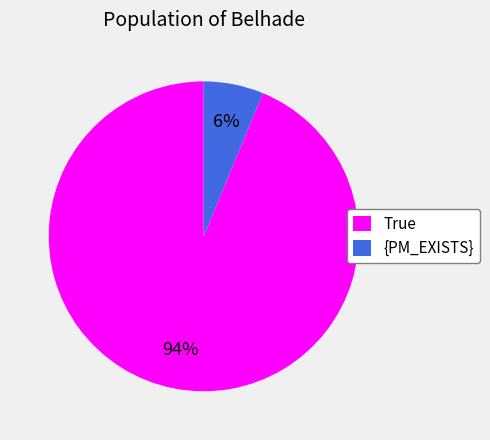

To the nearest percent, what percentage of the pie is {PM_EXISTS}?

6%